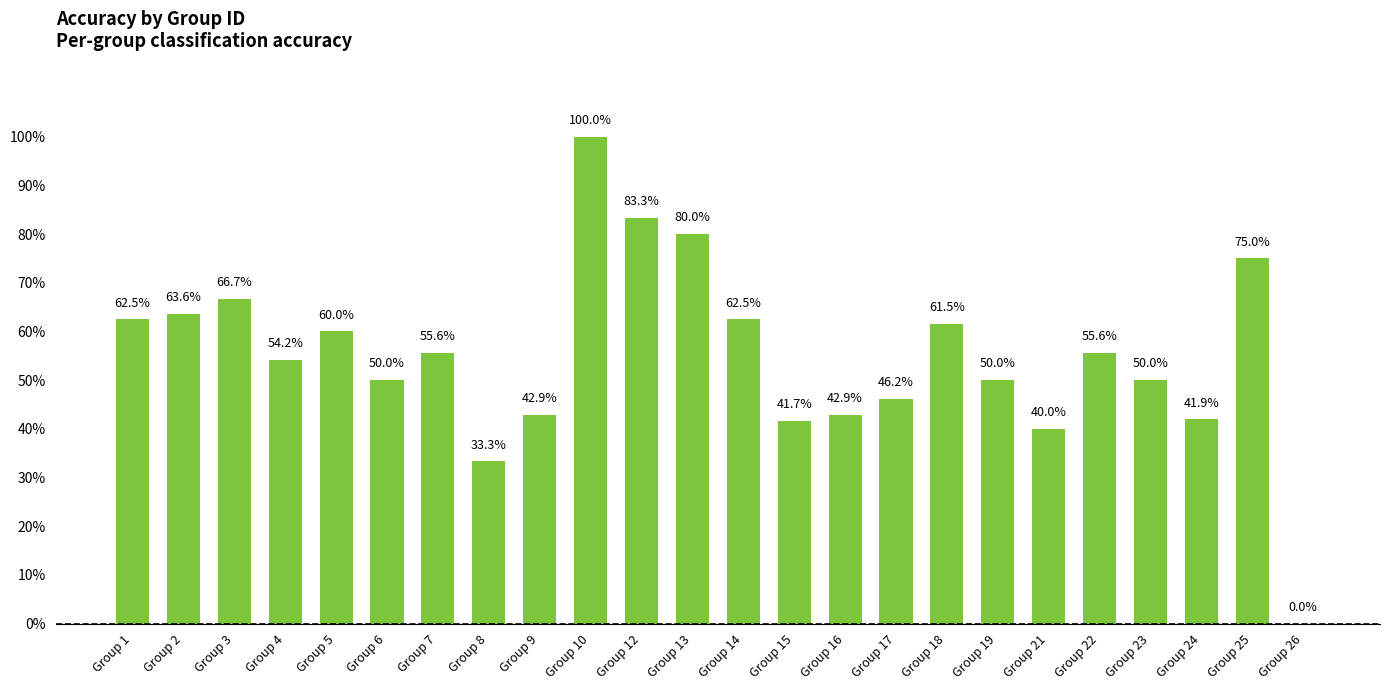

Reading left to right, list all the values displayed in this chart.

0.6	0.6	0.7	0.5	0.6	0.5	0.6	0.3	0.4	1.0	0.8	0.8	0.6	0.4	0.4	0.5	0.6	0.5	0.4	0.6	0.5	0.4	0.8	0.0